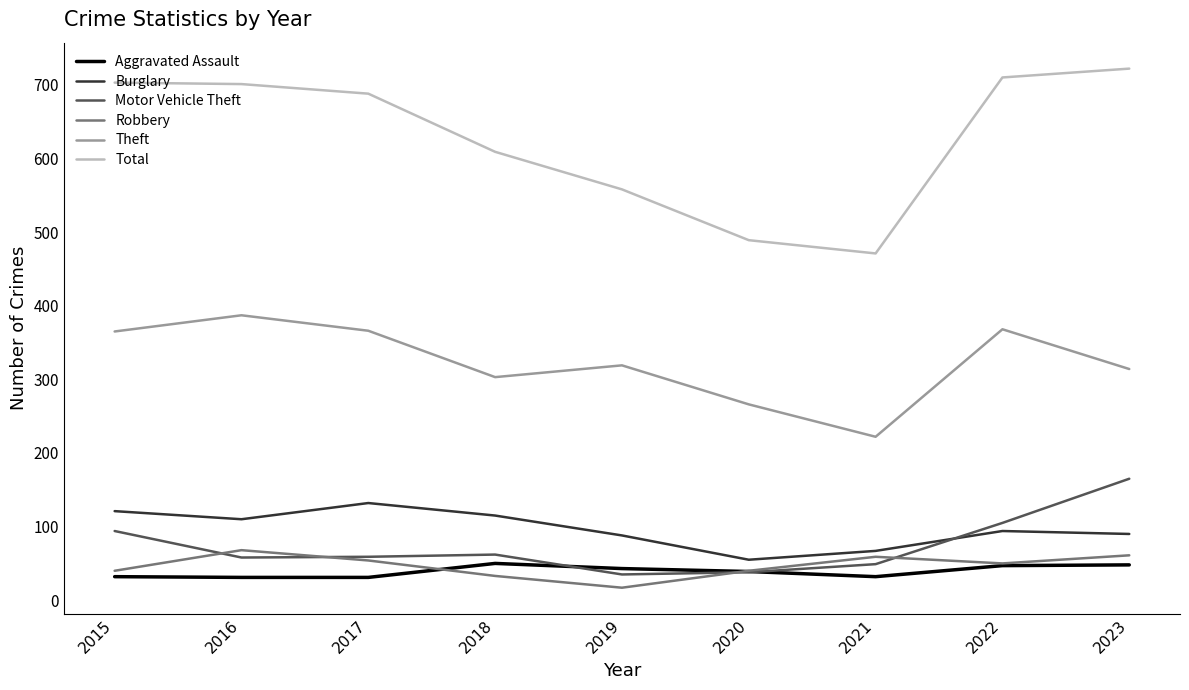

What is the approximate value of Burglary at 2019, to the nearest 10?

90